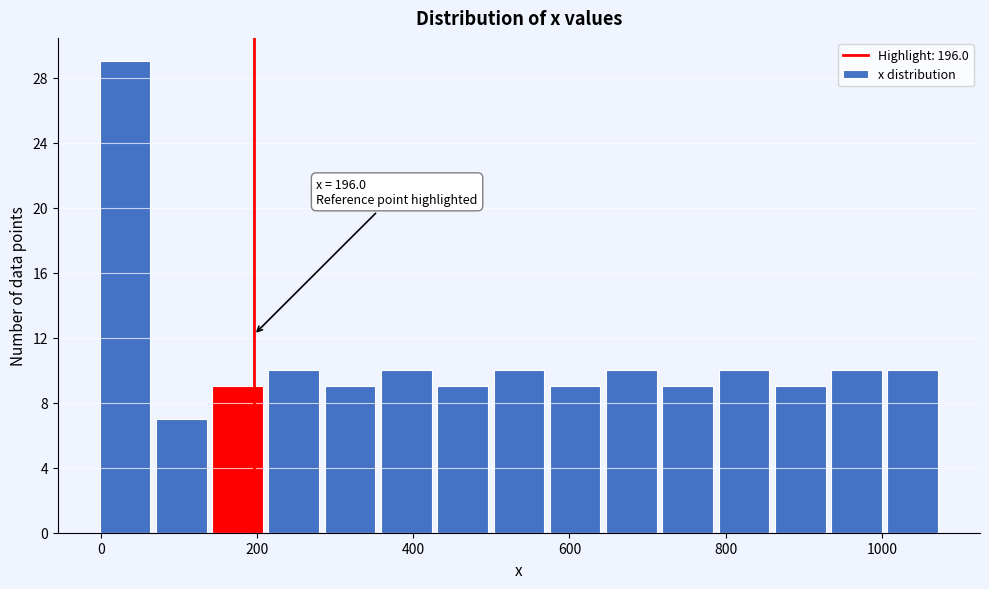

Around what value on the x-axis is the tallest bar? Give the approximate position of its centre, as read against the axis.

40